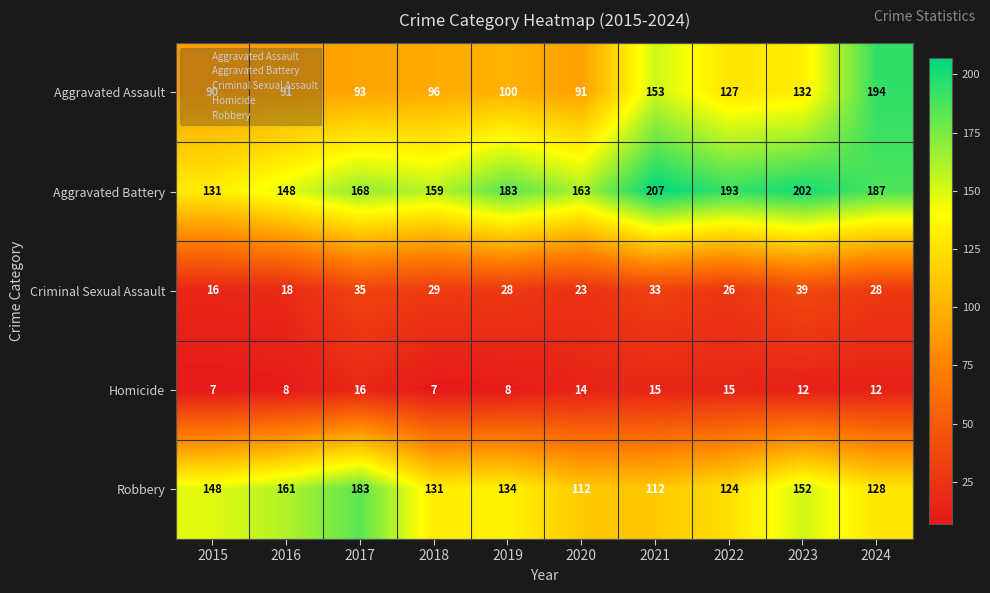

Which series has the largest total across all categories?

Aggravated Battery